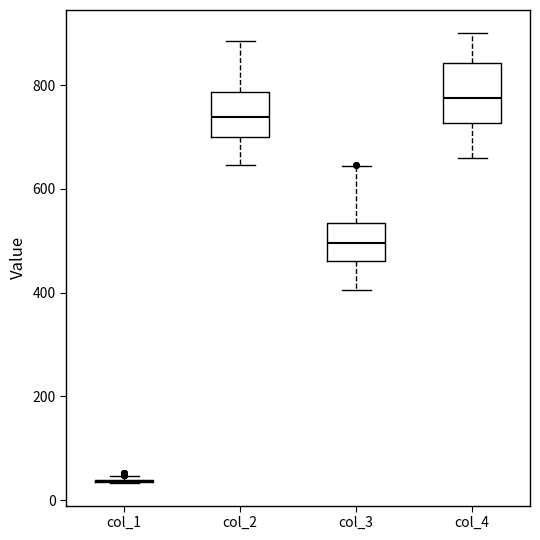

Reading left to right, read every box against the y-axis: the position of its median line, the range the box covers, and the ends of its whiskers. The values are not printed on the chart, so give them approximately, as read against the axis.

col_1: box collapsed to a line at 40, whiskers 40 to 40
col_2: median 740, box 700 to 780, whiskers 640 to 880
col_3: median 500, box 460 to 540, whiskers 400 to 640
col_4: median 780, box 720 to 840, whiskers 660 to 900